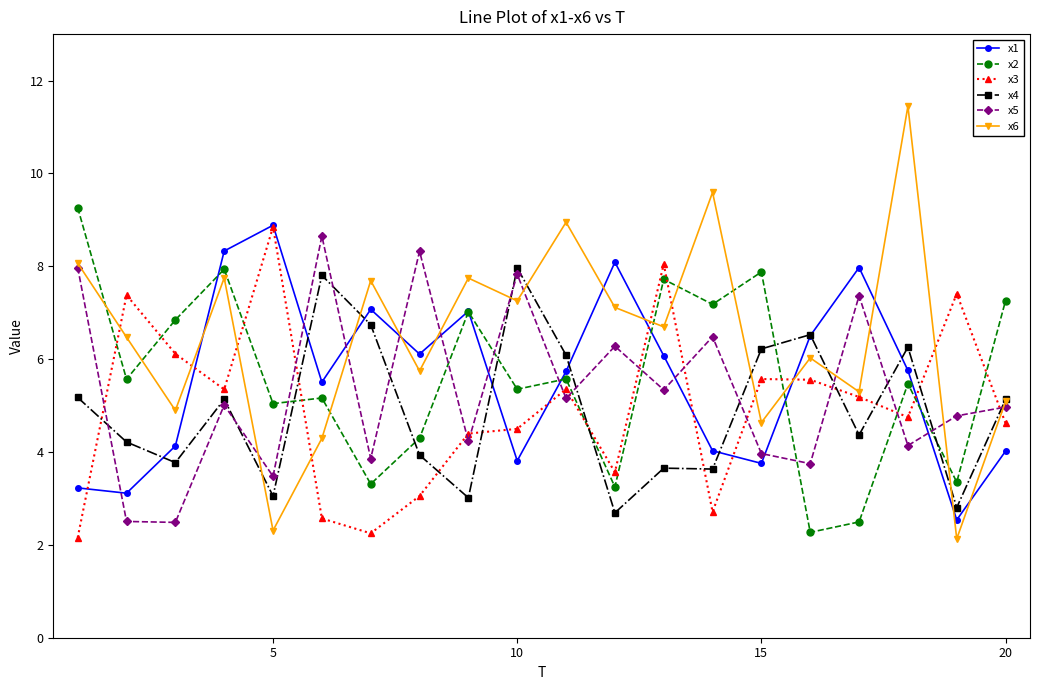

True or false: x5 and x2 cross at least once.

True